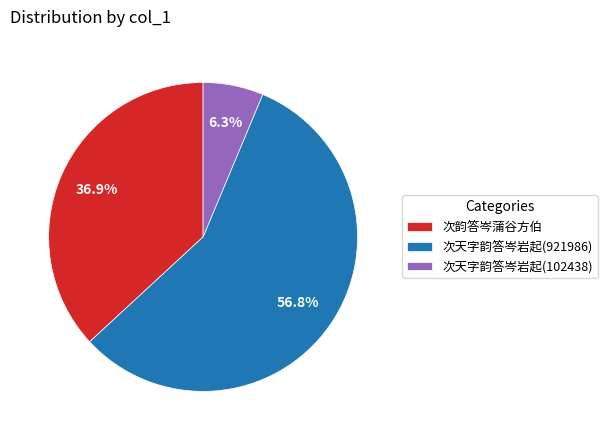

Which category has the biggest portion of the pie?

次天字韵答岑岩起(921986)